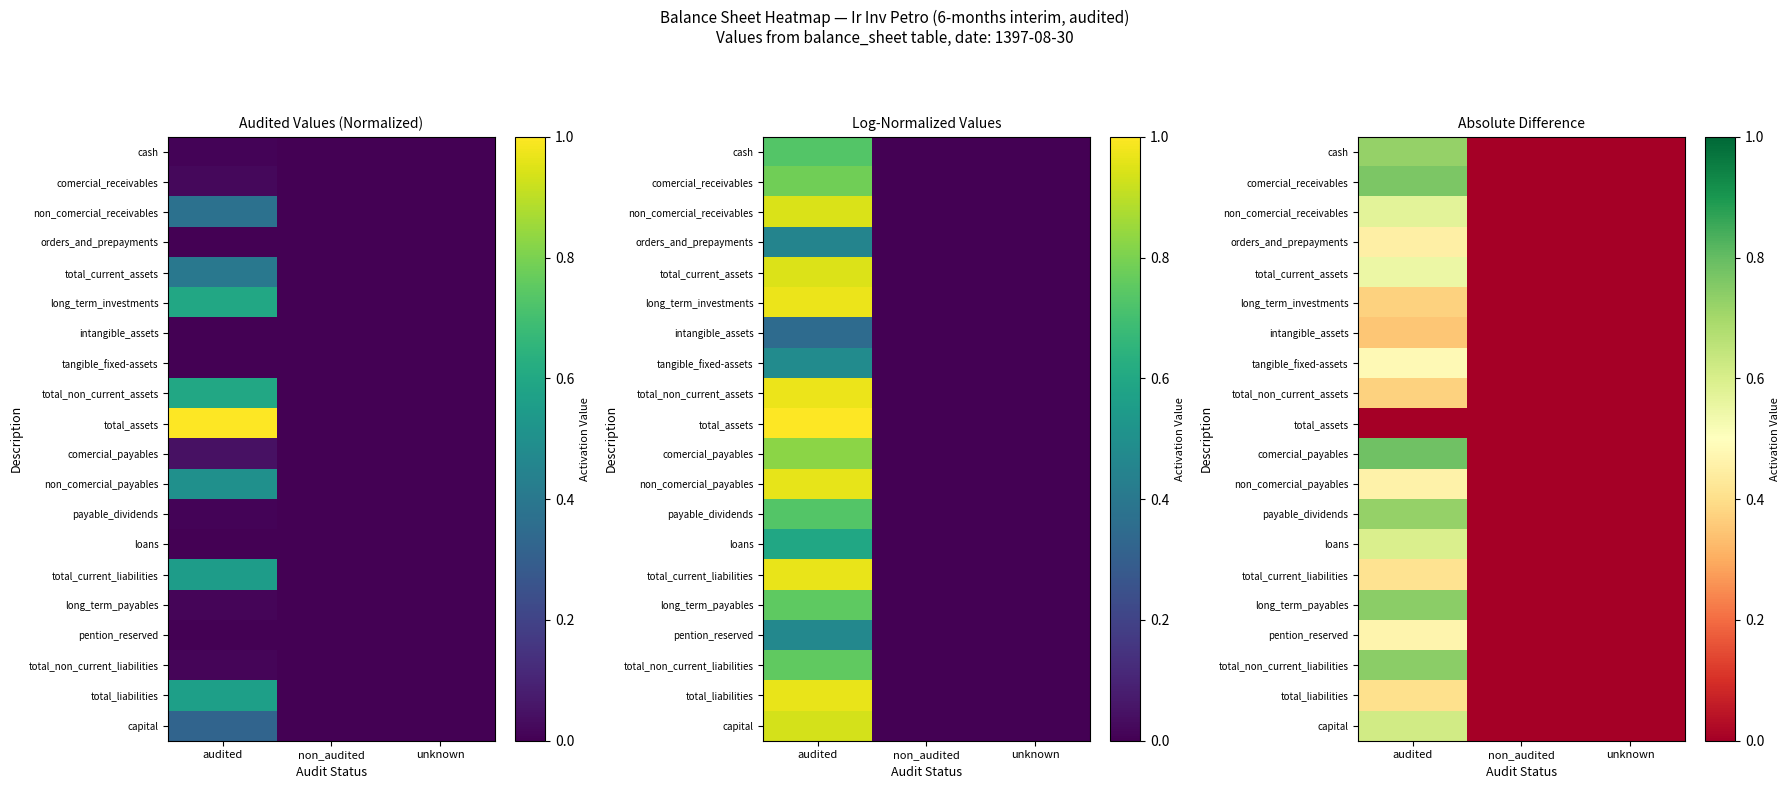

Which category has the lowest value in the long_term_payables series?

non_audited